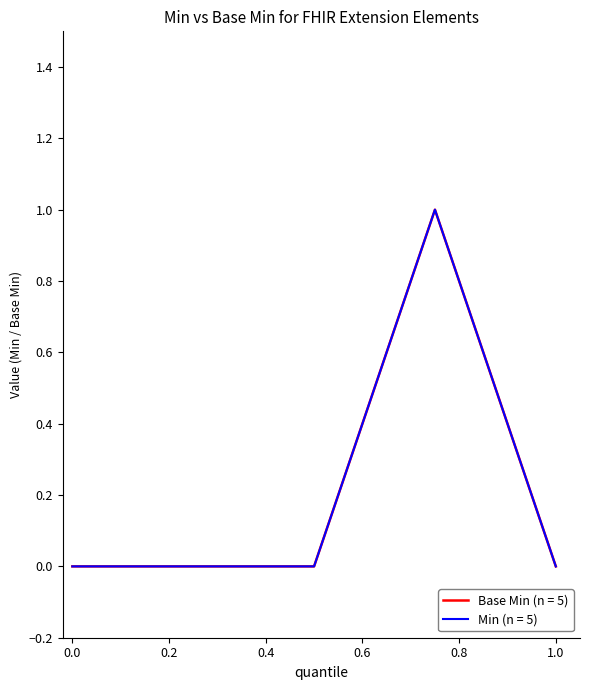

How many lines are shown in the chart?

2